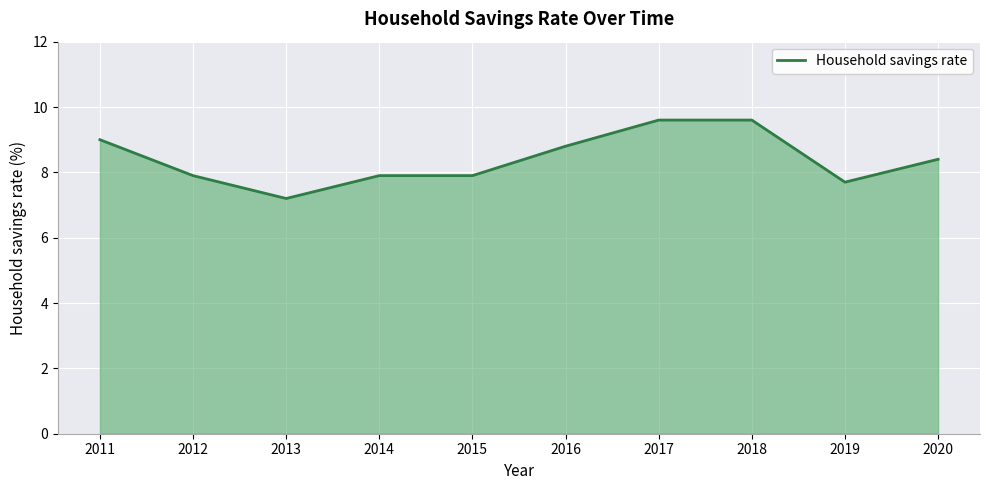

What is the ratio of the value at 2017 to the value at 2013?

1.3